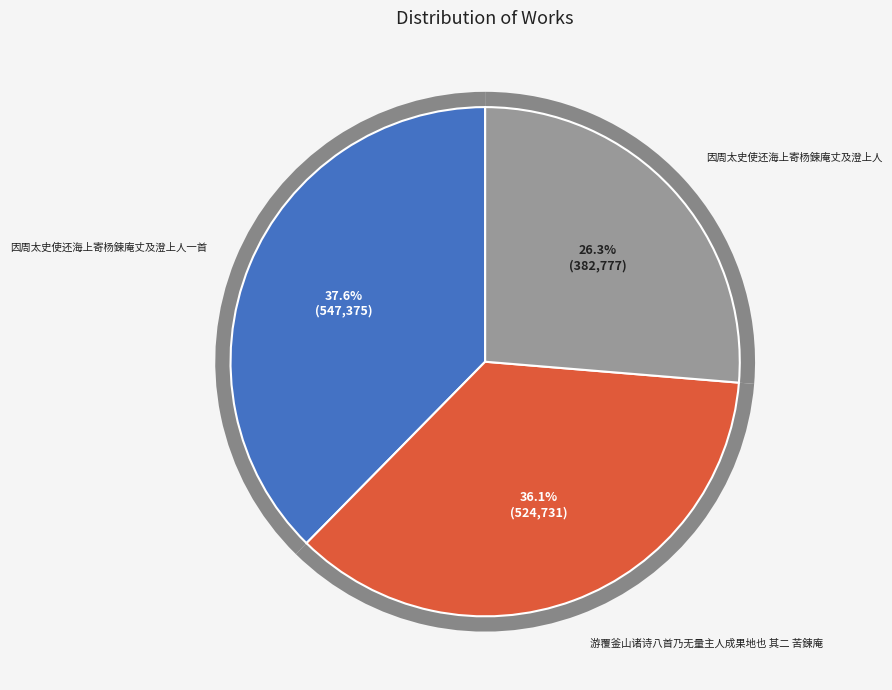

Does 因周太史使还海上寄杨鍊庵丈及澄上人 represent more than half of the total?

No